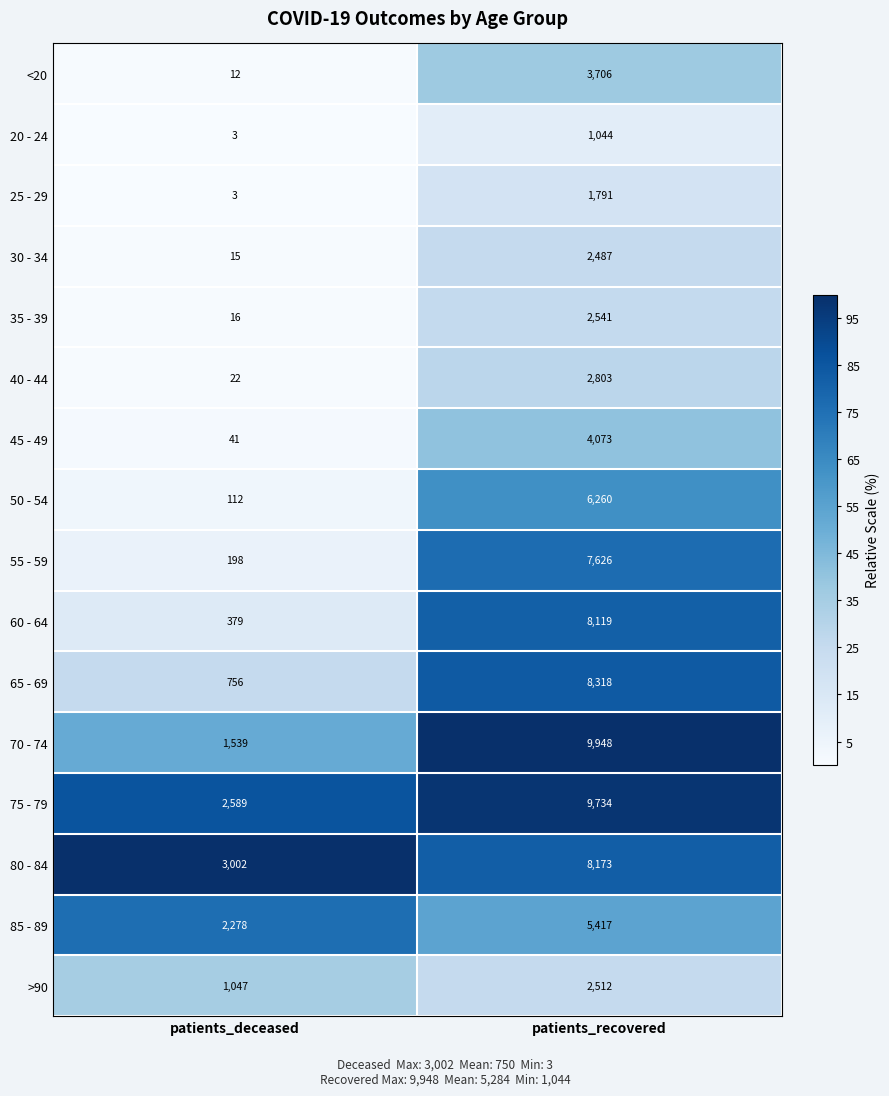

Which label corresponds to the smallest value in the chart?

patients_deceased